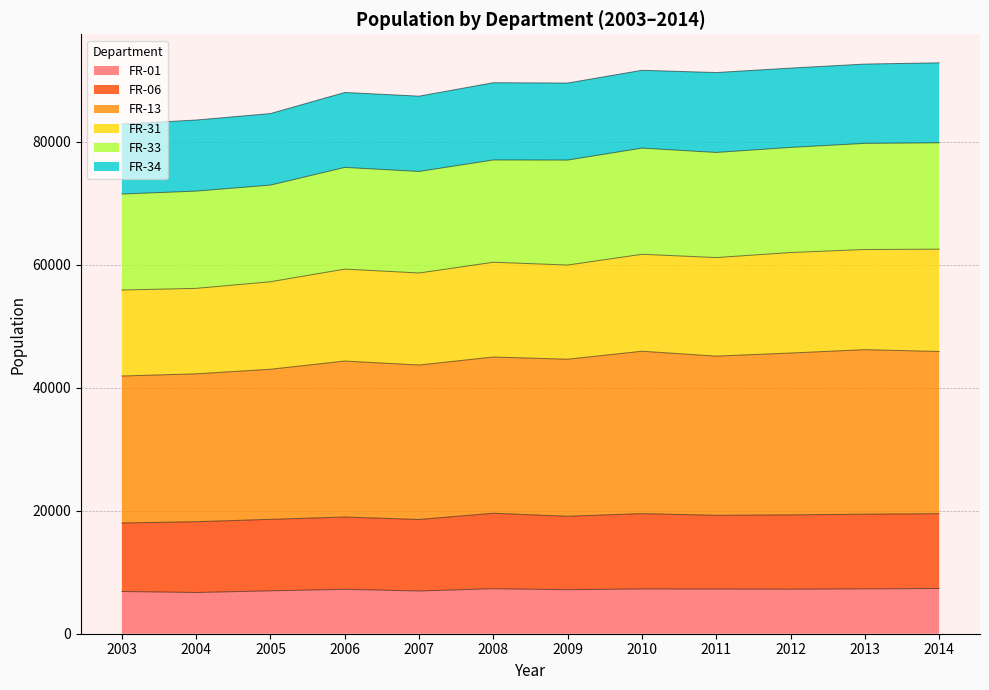

What is the total value across all series at 2013?

92661